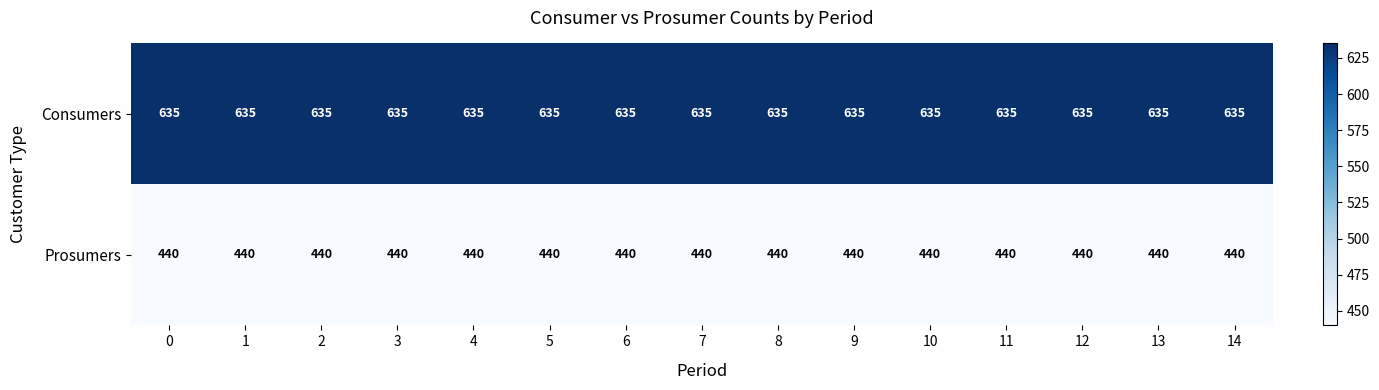

At how many categories does at least one series exceed 550?

15